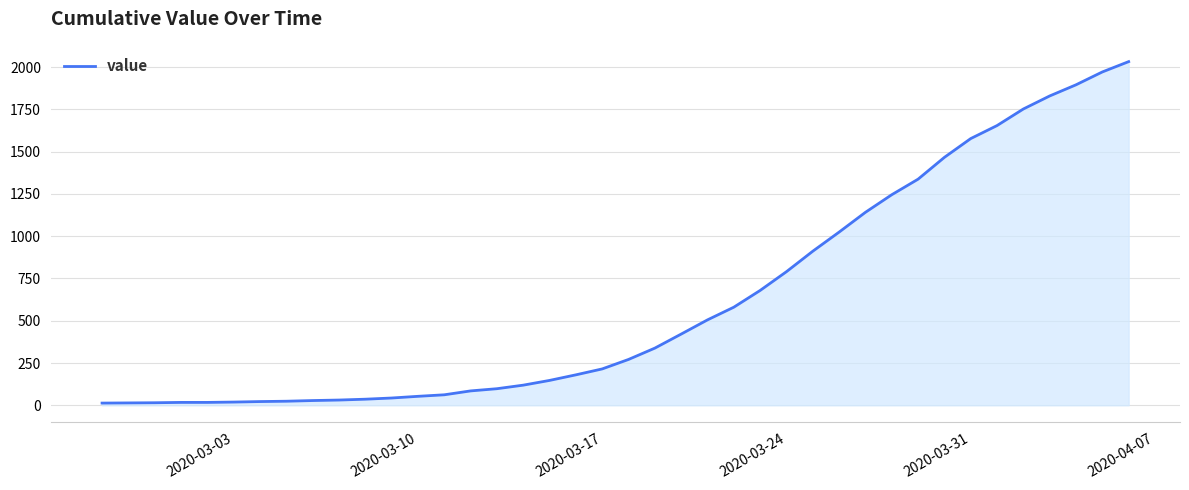

What is the difference between the maximum and minimum values?

2019